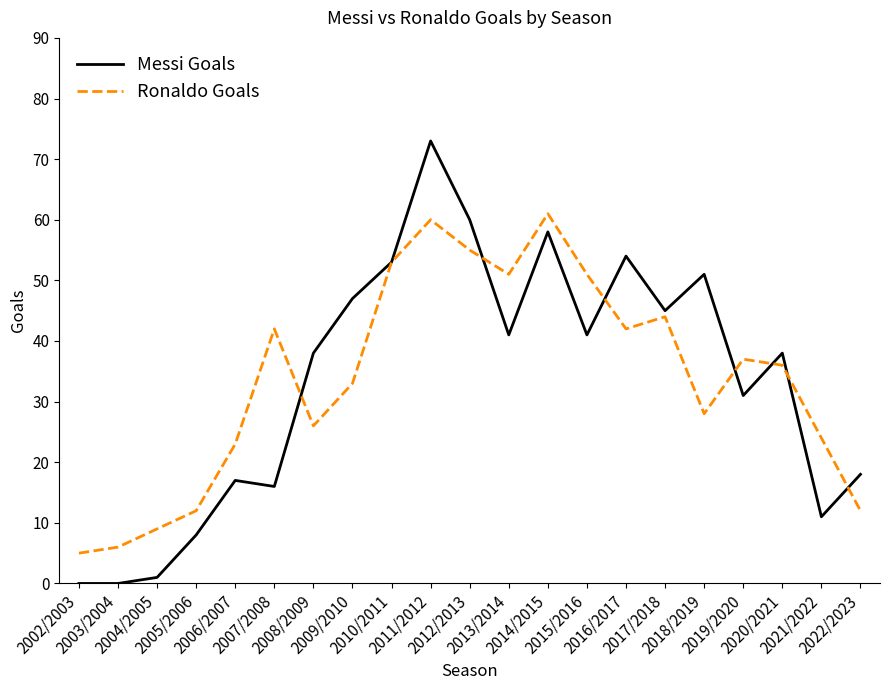

Which series changed the most between 2008/2009 and 2017/2018?

Ronaldo Goals